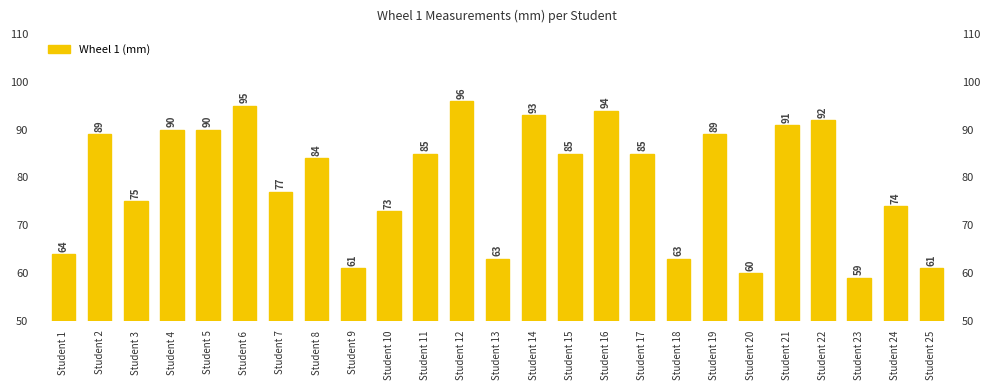

At which label is the value closest to 77?

Student 7